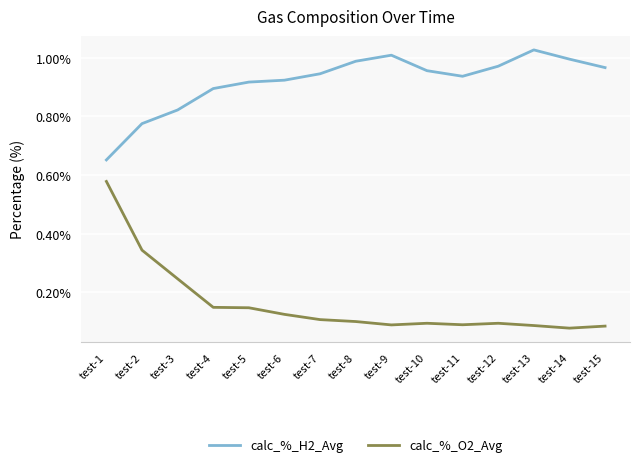

The value of calc_%_H2_Avg at test-12 is 1.7. True or false?

False